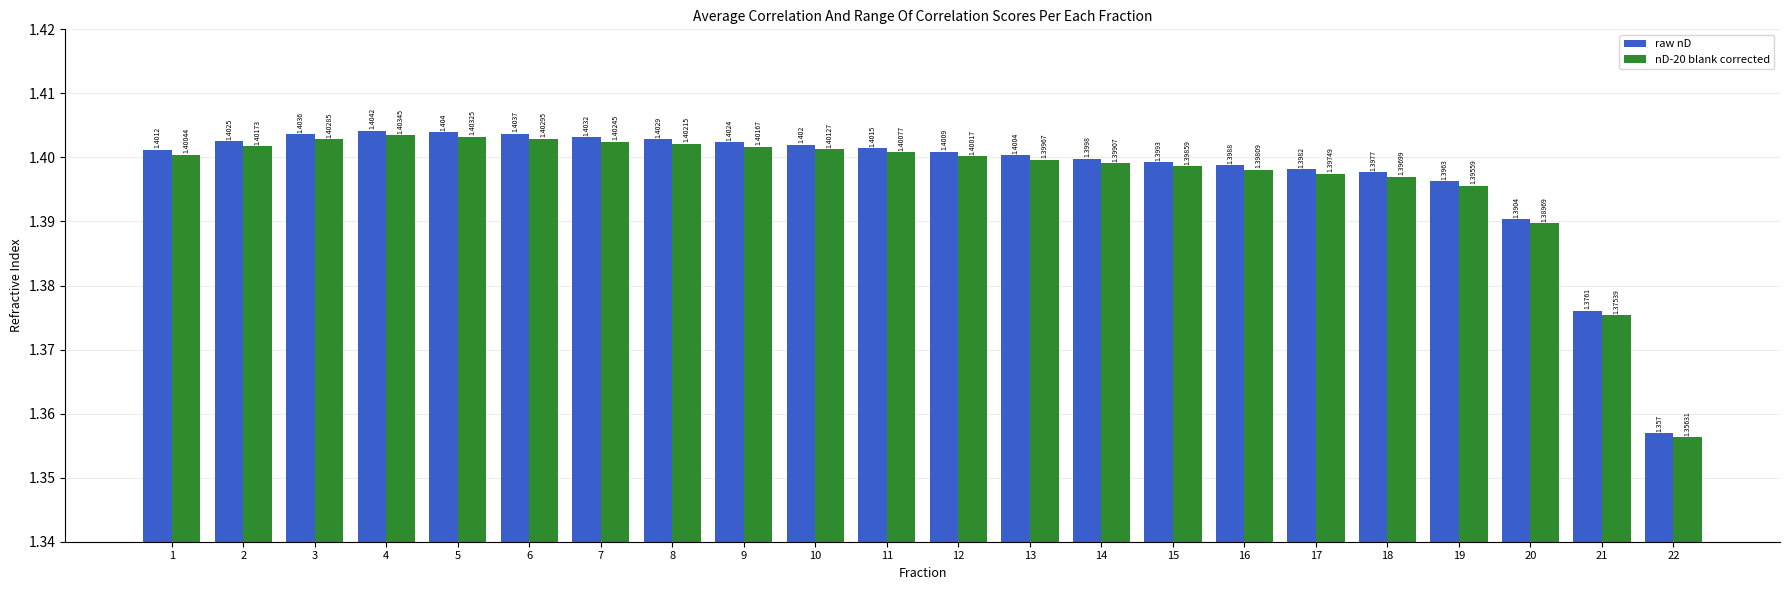

Which category has the highest value in the raw nD series?

4